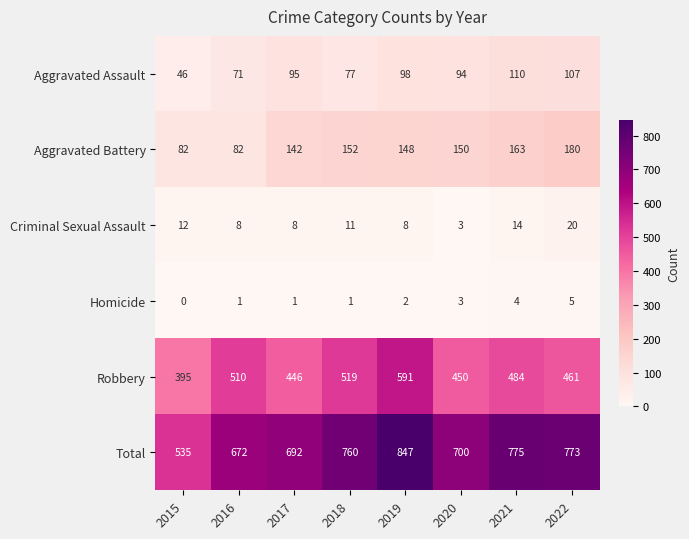

What is the difference between the maximum and second lowest values in the Total series?

175